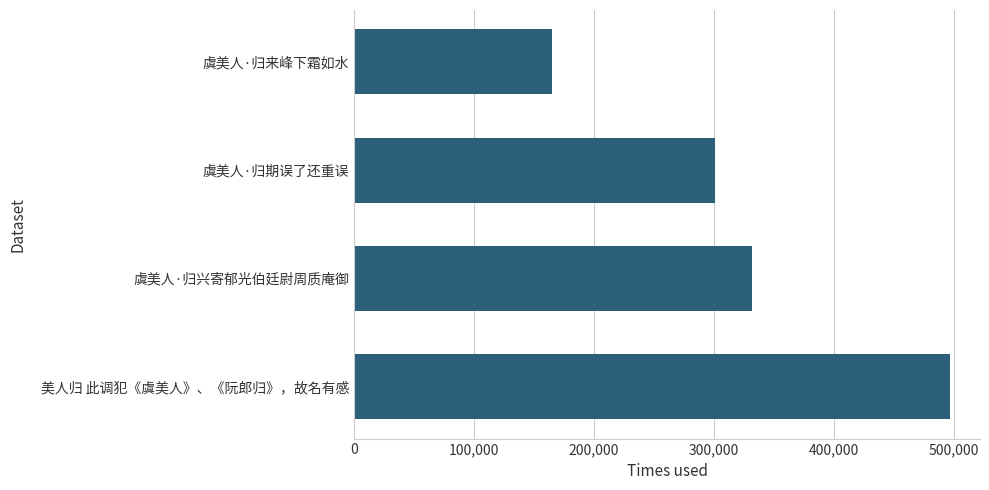

What is the sum of the values at 美人归 此调犯《虞美人》、《阮郎归》，故名有感 and 虞美人·归期误了还重误?

797529